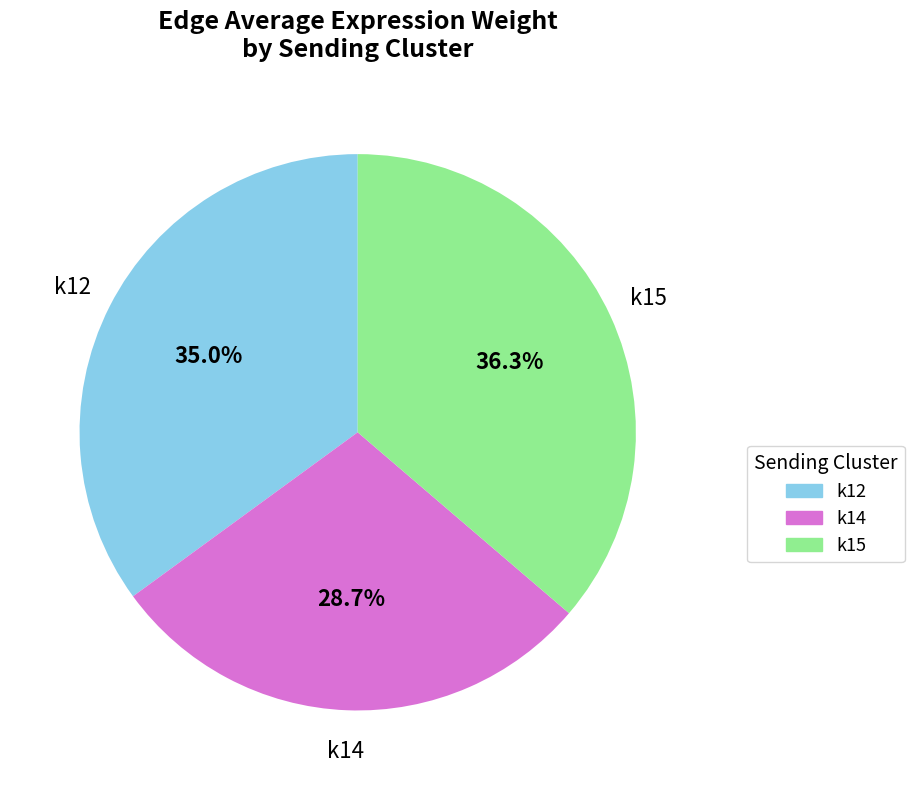

Between k12 and k15, which is larger?

k15